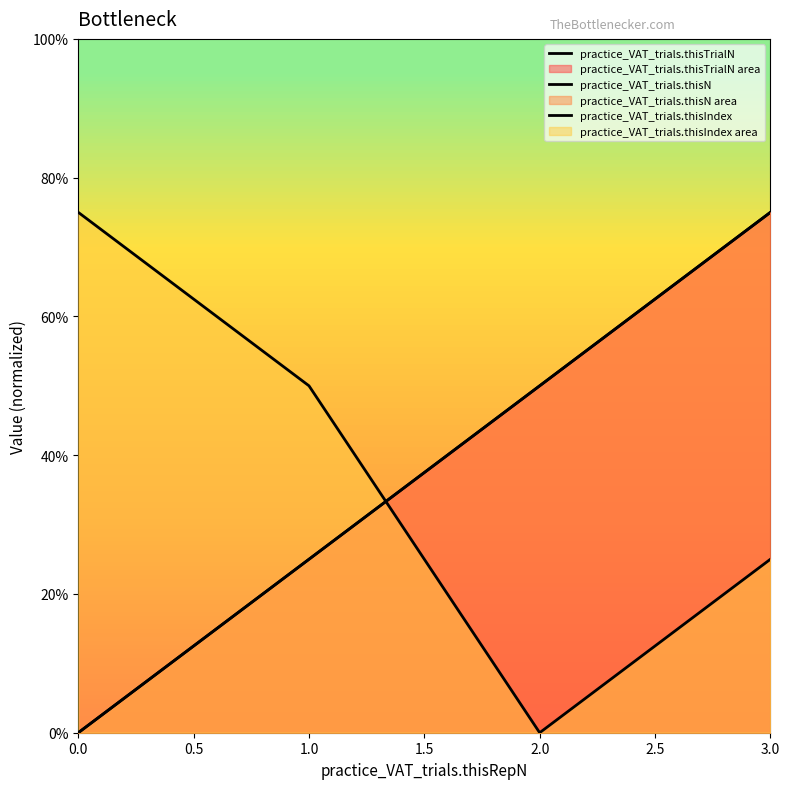

Which series has the widest spread of values?

practice_VAT_trials.thisTrialN